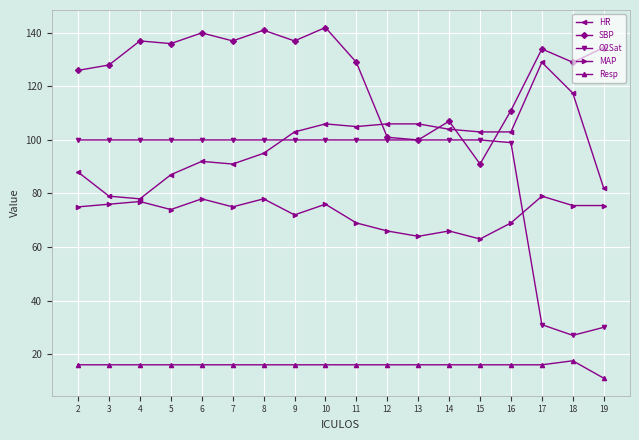

What is the total value across all series at 12?

389.0